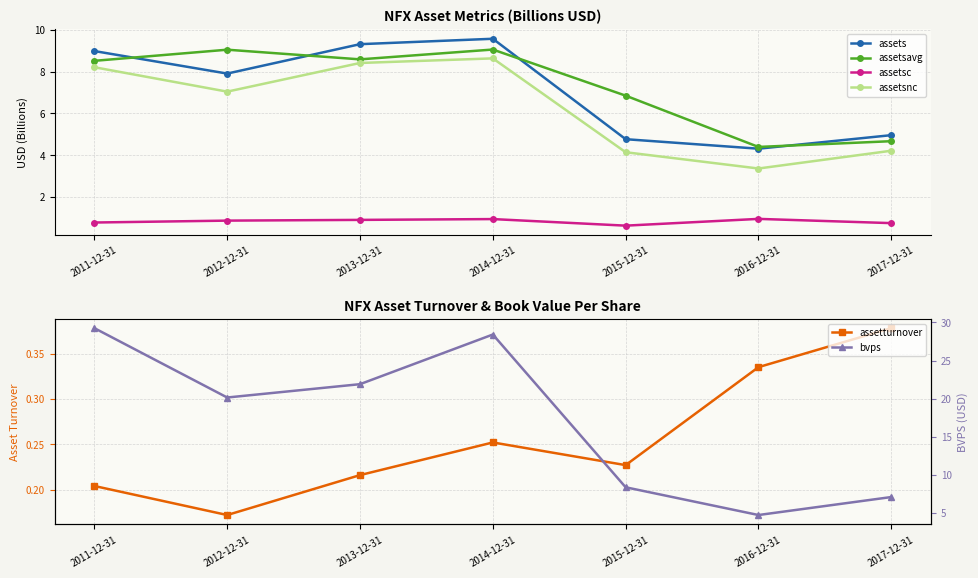

Rank the series by their maximum value, from lowest to highest.

assetturnover, assetsc, assetsnc, assetsavg, assets, bvps